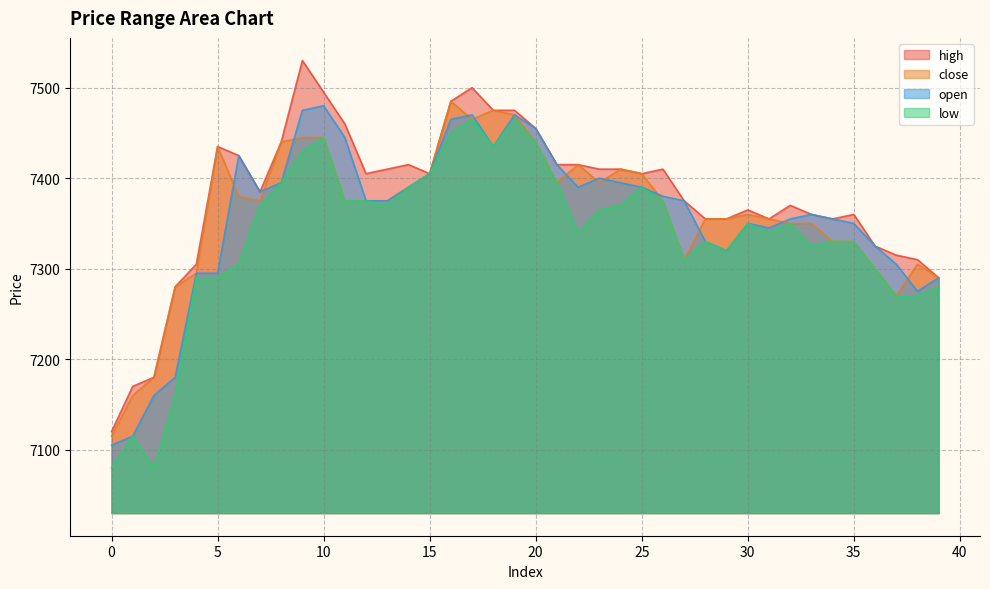

Does the chart display data point markers on the line(s)?

No